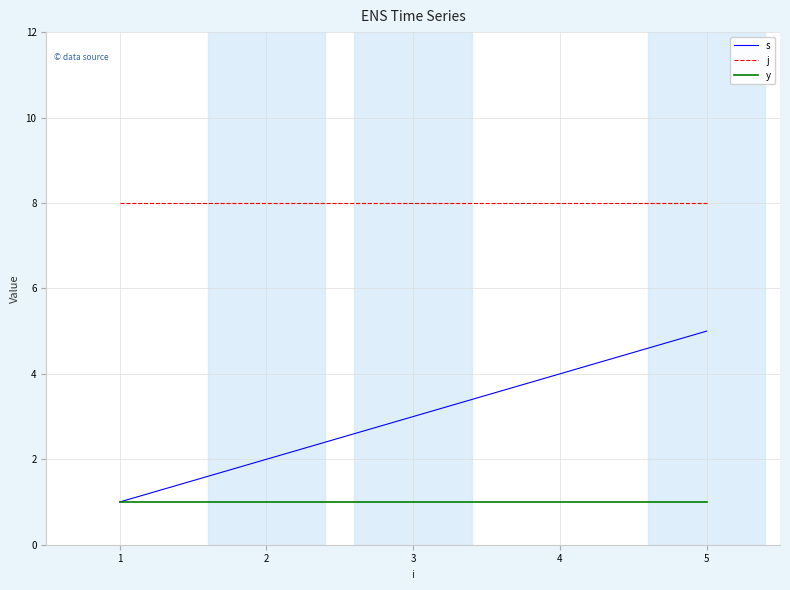

Rank the series by their maximum value, from highest to lowest.

j, s, y